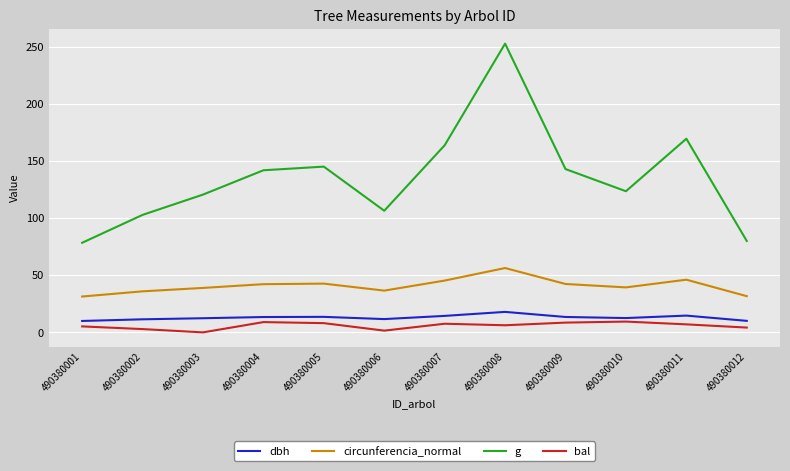

In bal, how many points are higher than both neighbors (excluding endpoints)?

3